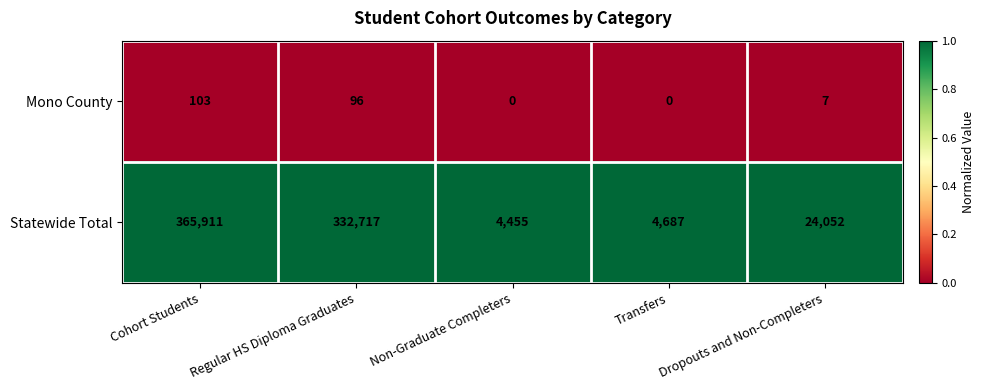

Rank the series at Transfers from highest to lowest value.

Statewide Total, Mono County